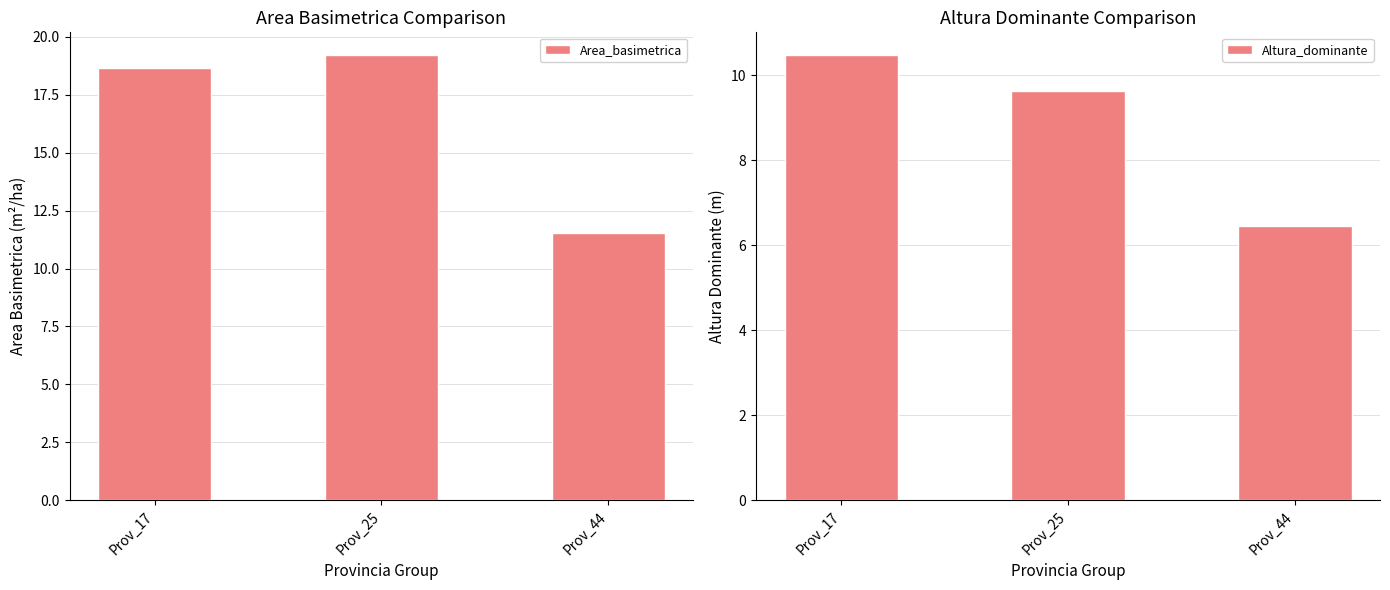

What is the greatest value displayed?

19.2